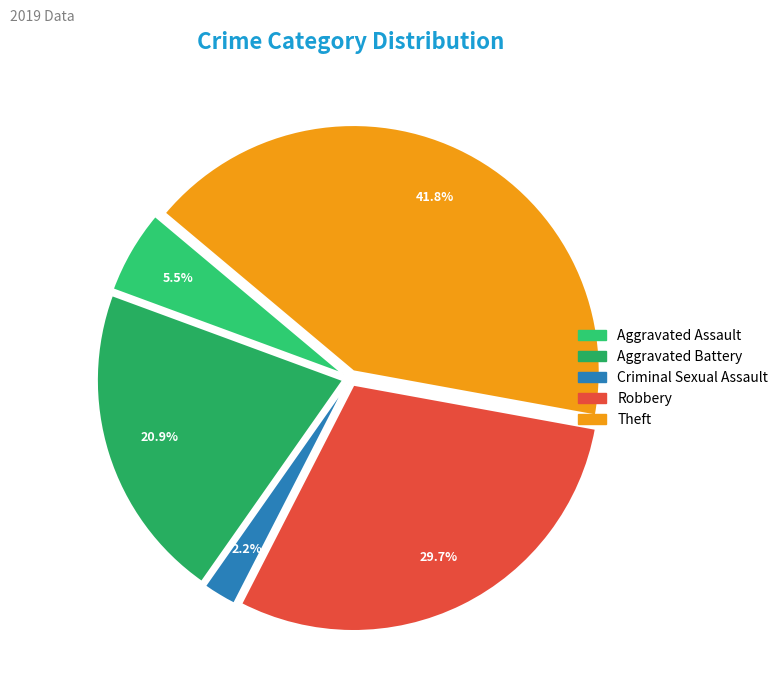

Count the number of slices in the pie.

5